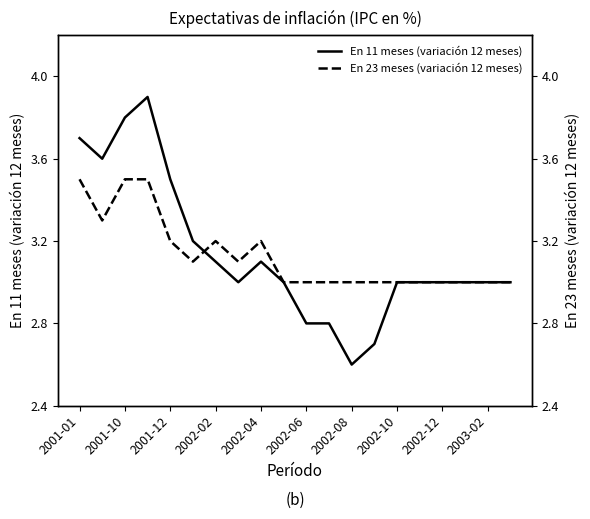

The value of En 11 meses (variación 12 meses) at 2001-12 is 1.5. True or false?

False